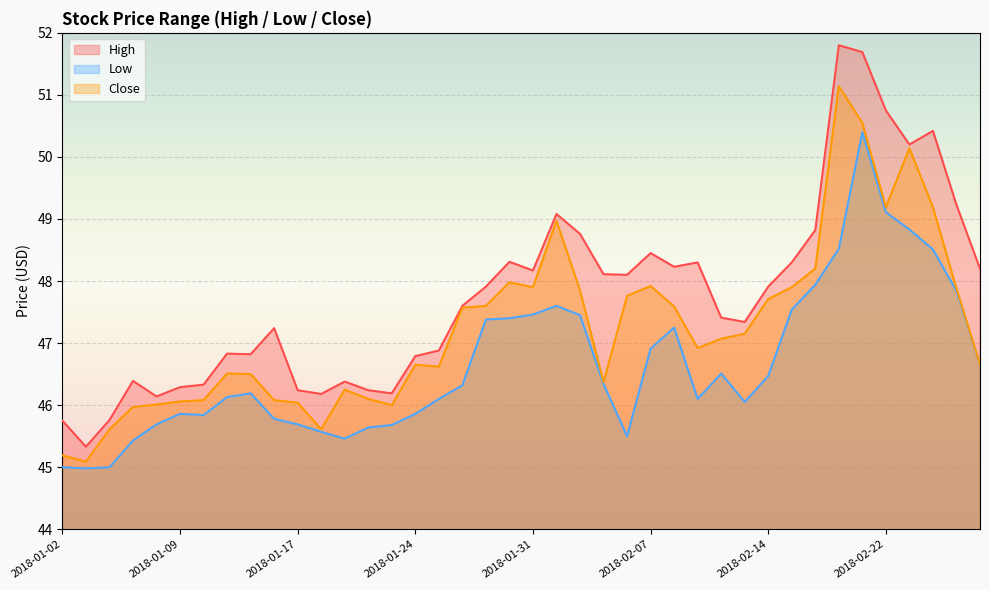

Rank the series by their maximum value, from lowest to highest.

Low, Close, High